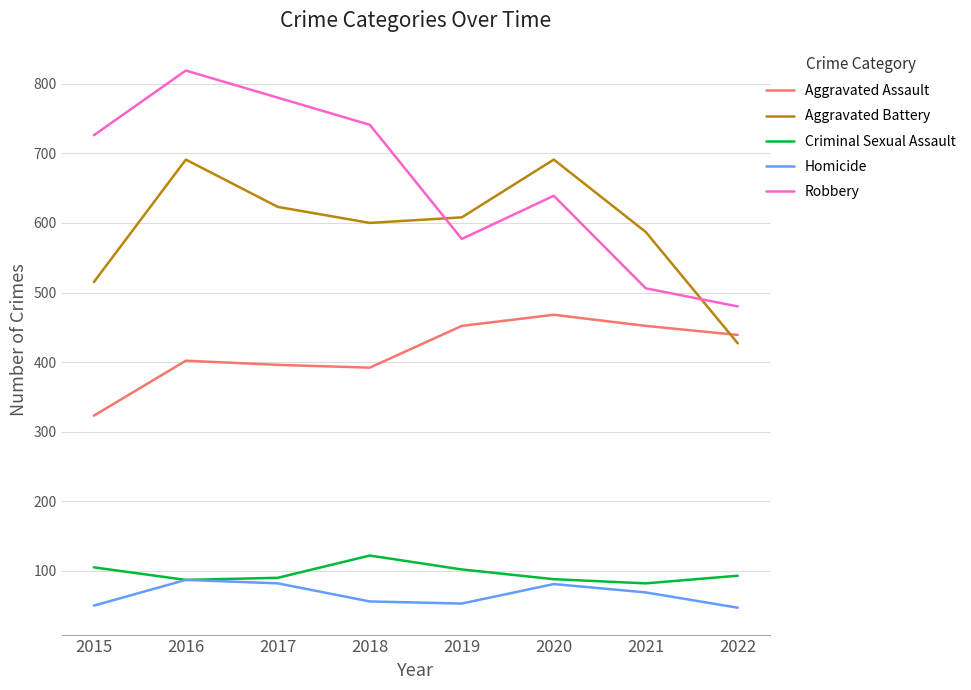

True or false: Robbery and Homicide cross at least once.

False